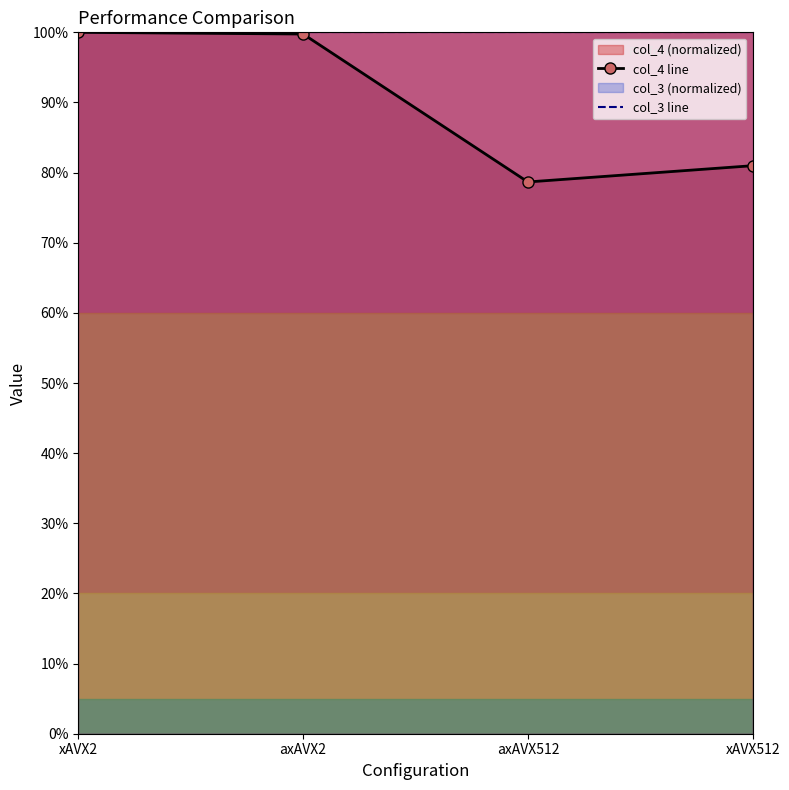

The col_3 line series shows 154.8 at axAVX512. True or false?

False